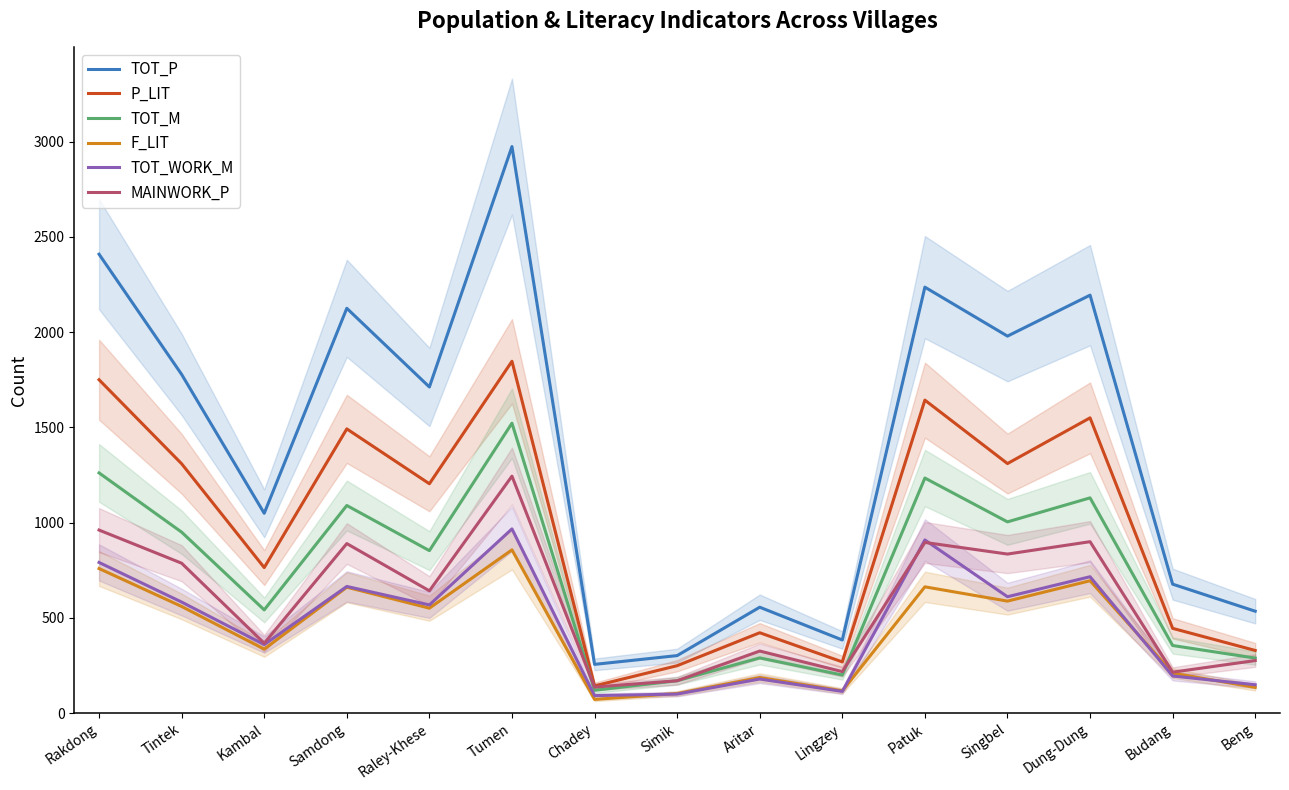

Reading right to left, what are all the values shown in this chart?

TOT_P: 535	677	2194	1979	2236	384	556	302	256	2974	1712	2125	1049	1778	2409
P_LIT: 329	445	1550	1310	1643	269	422	249	143	1847	1204	1492	764	1309	1750
TOT_M: 289	355	1130	1004	1234	200	290	170	120	1522	853	1090	542	950	1261
F_LIT: 135	210	695	588	663	117	187	103	72	857	551	661	336	560	759
TOT_WORK_M: 149	195	716	611	909	114	179	100	92	967	568	665	360	583	791
MAINWORK_P: 276	215	900	835	896	218	326	170	137	1244	642	890	367	787	961